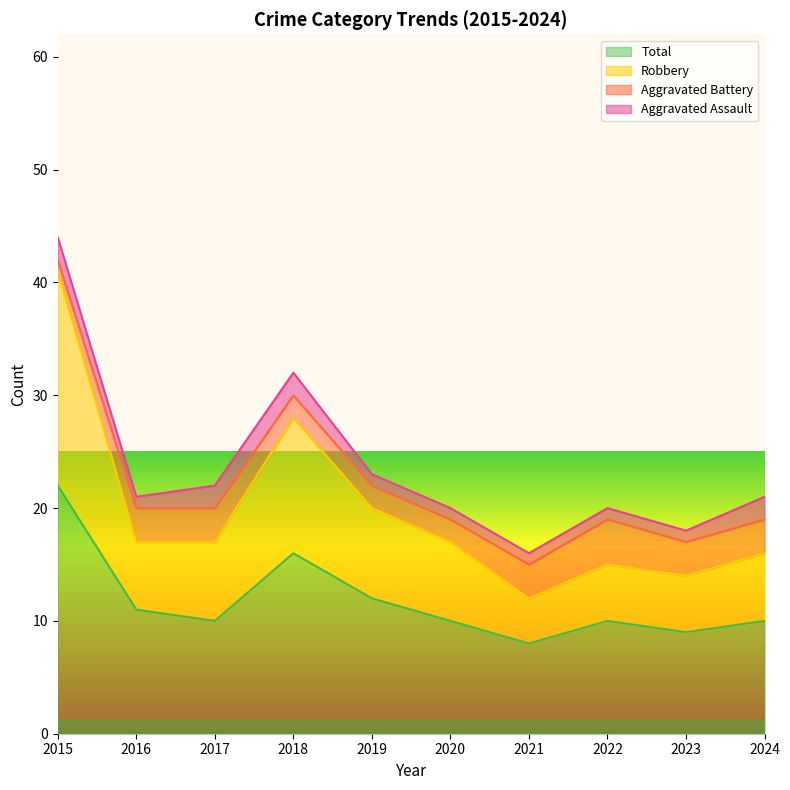

Where is the first local minimum for Robbery?

2021